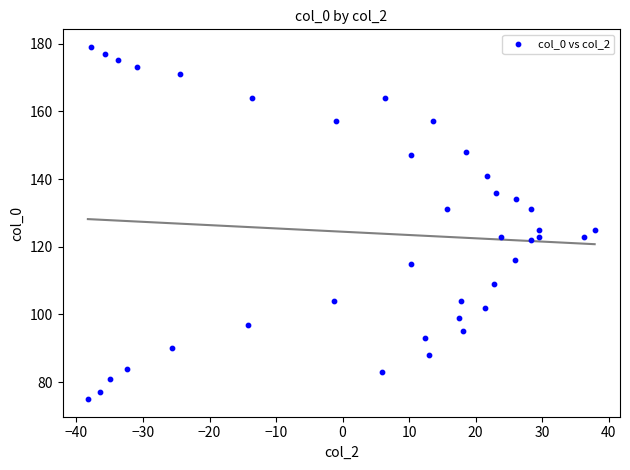

What is the range of Y values (max minus min)?

104